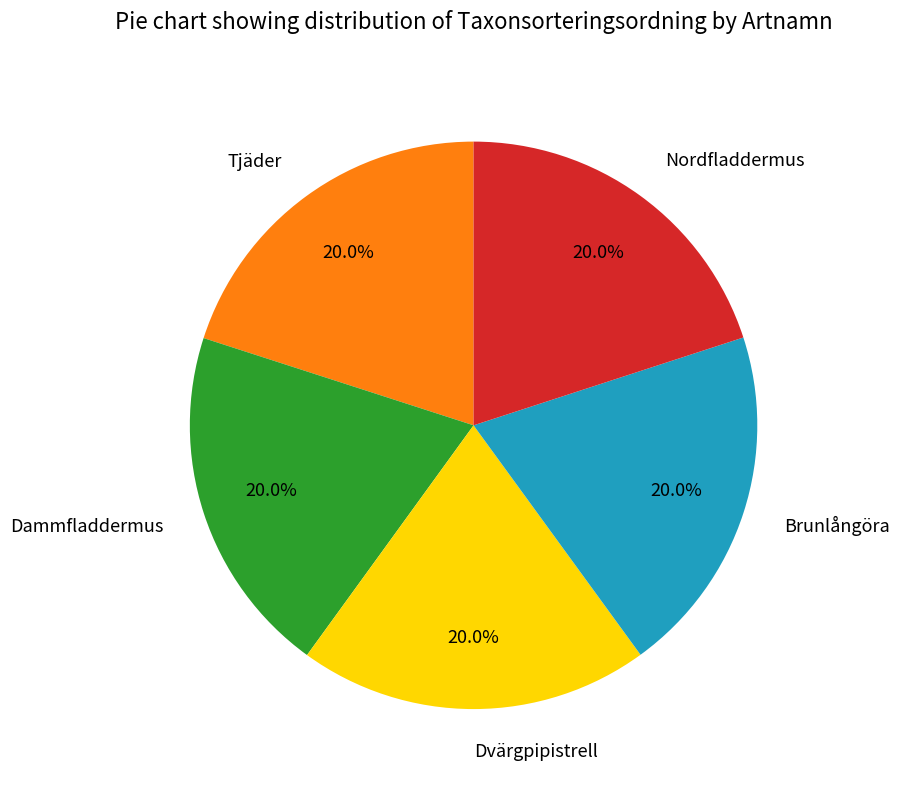

True or false: Dvärgpipistrell accounts for 13% of the total.

False